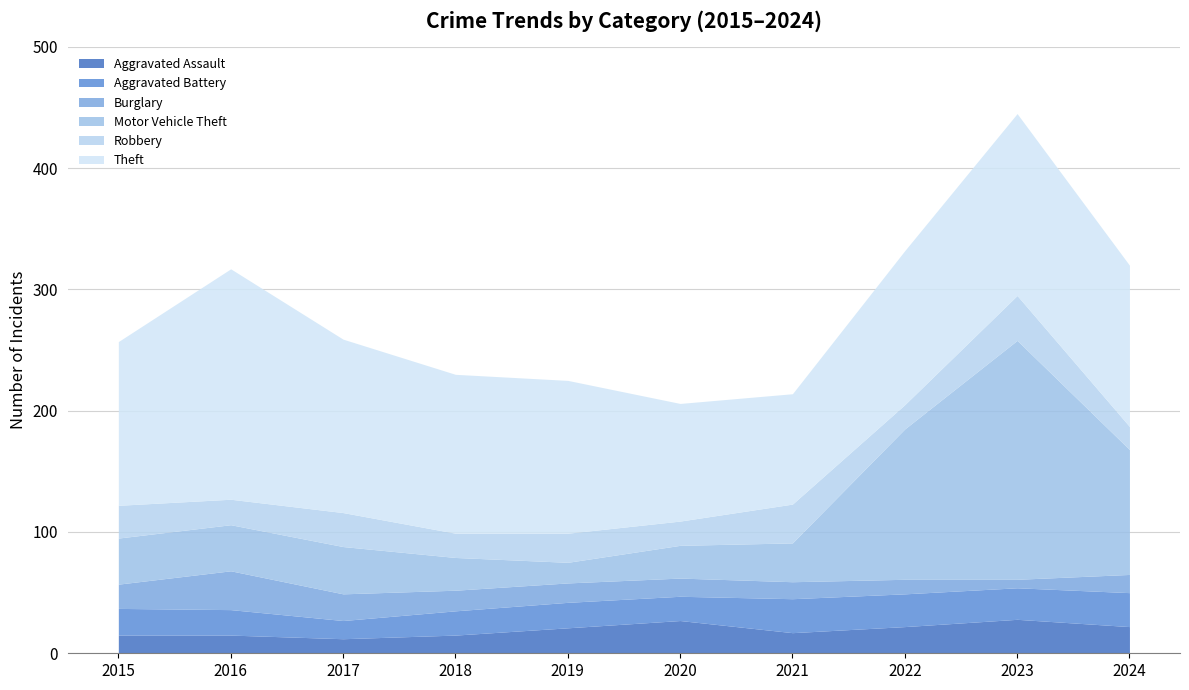

True or false: Aggravated Battery and Theft cross at least once.

False